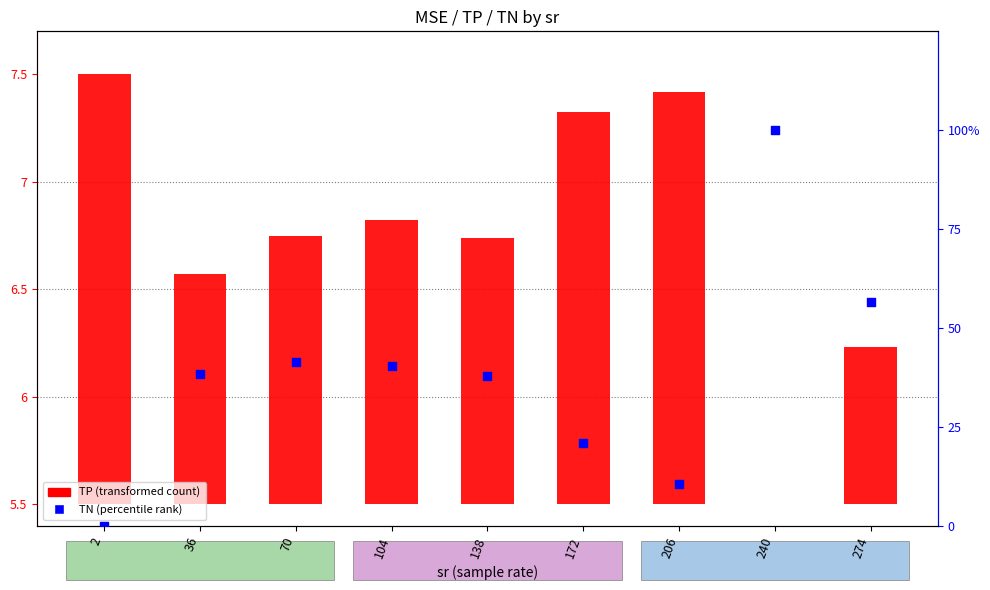

Which series contains the highest Y value?

TN (percentile rank)